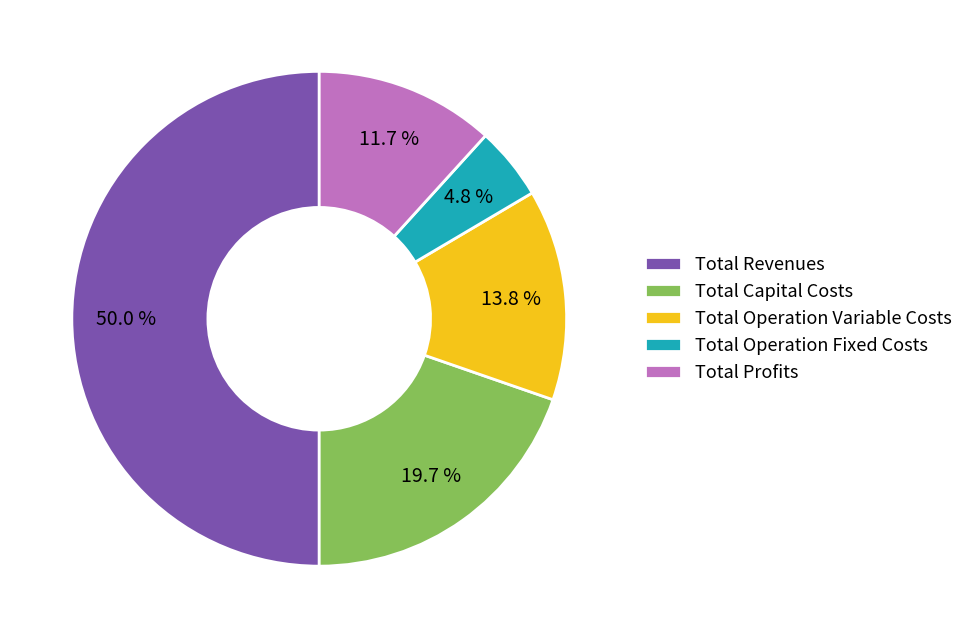

Is Total Capital Costs the majority of the pie?

No